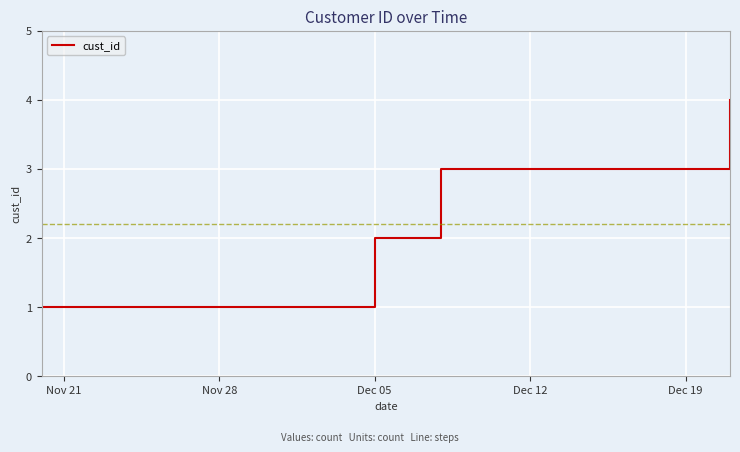

Is this an area chart (filled region under the line)?

No